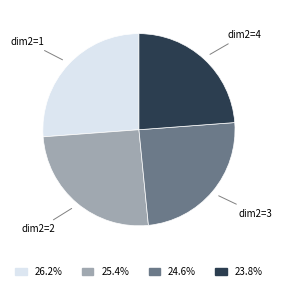

Combined, do dim2=3 and dim2=1 account for over 50%?

Yes